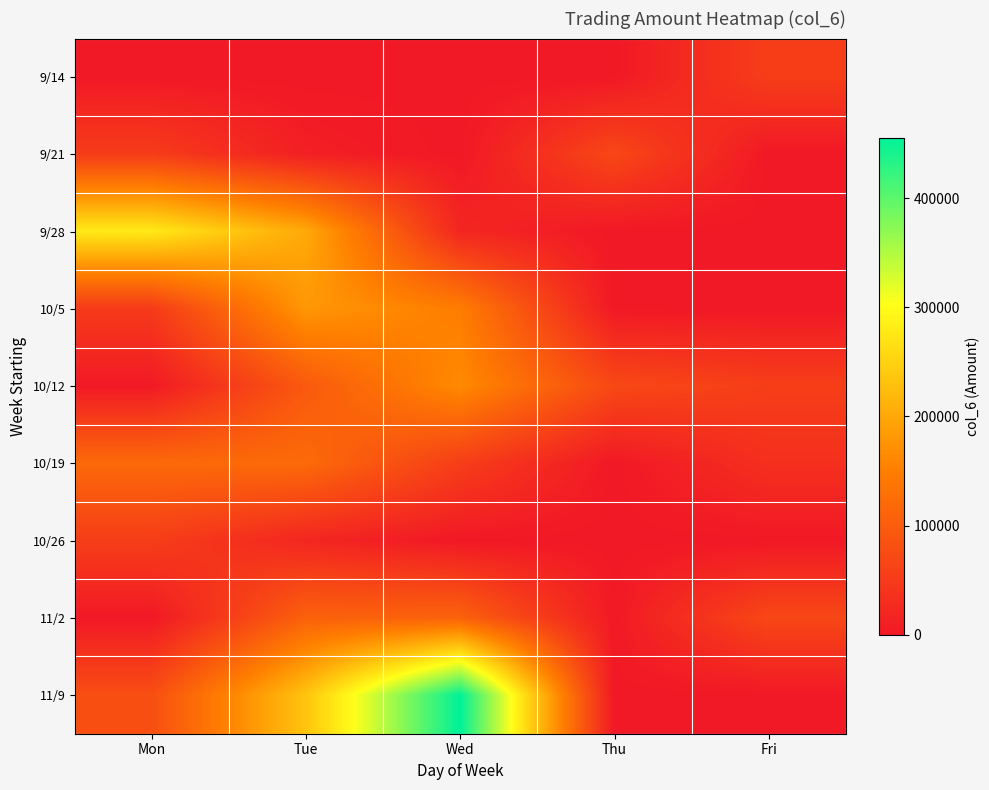

How many data points does each series have?

5